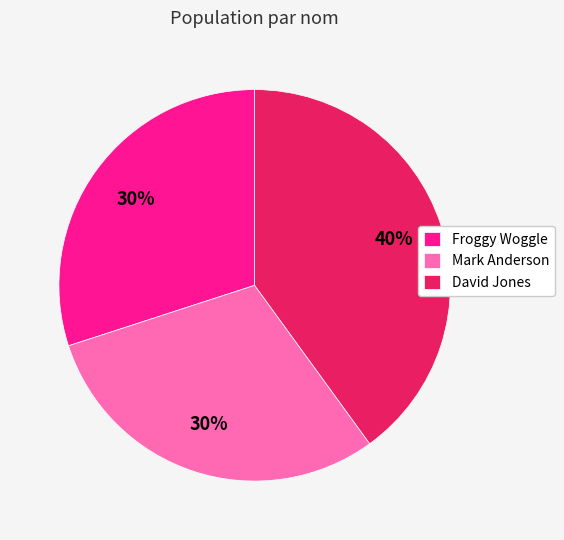

Between Froggy Woggle and David Jones, which is larger?

David Jones